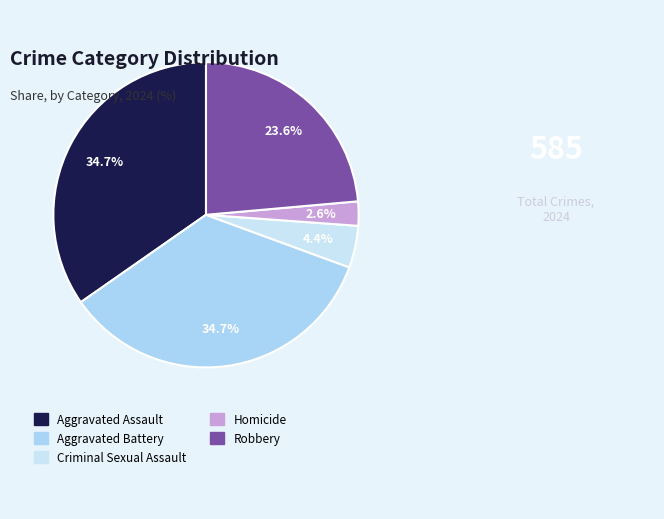

Between Aggravated Battery and Robbery, which is larger?

Aggravated Battery